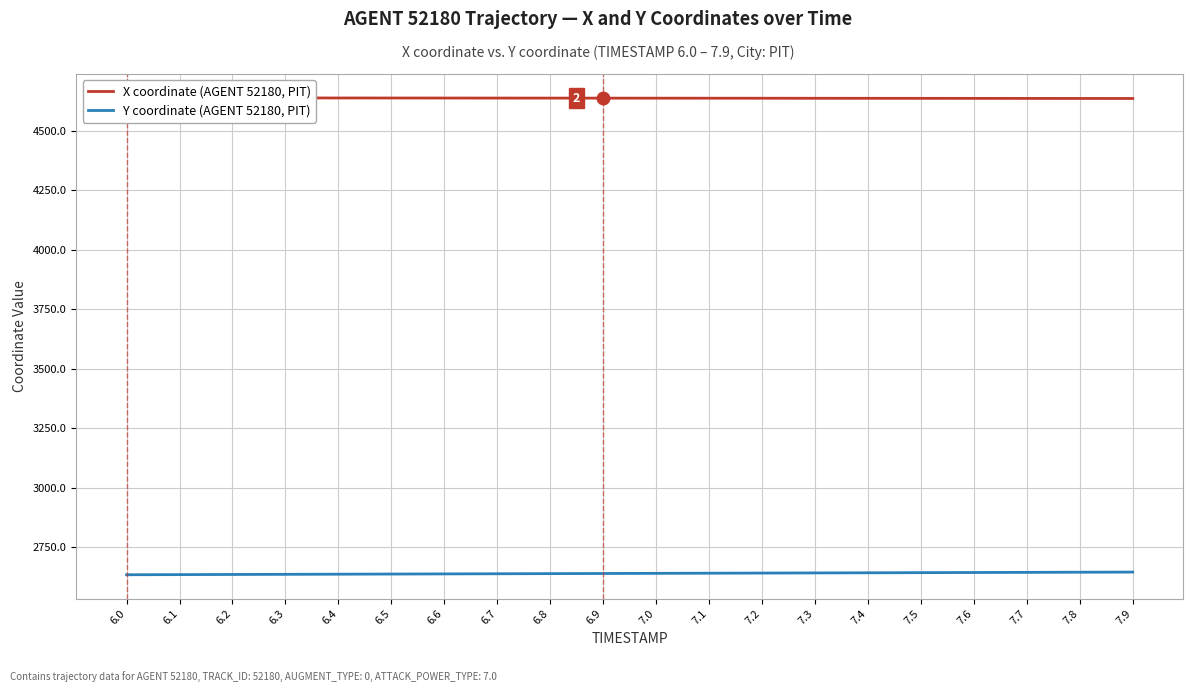

Is it true that X coordinate (AGENT 52180, PIT) equals 4639.3 at 6.1?

True